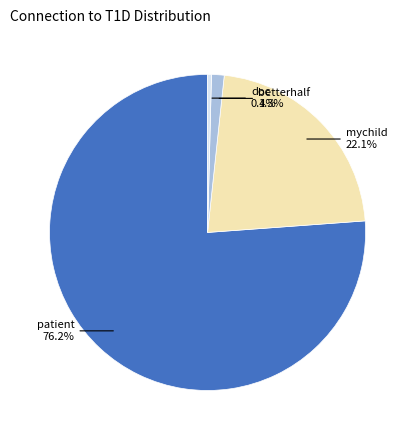

Which slice is the largest?

patient